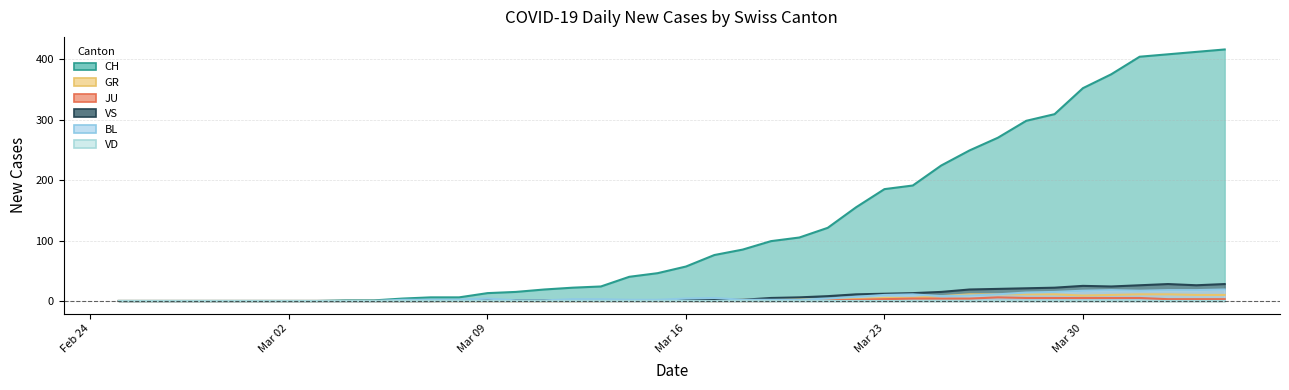

What is the sum of all GR values?

139